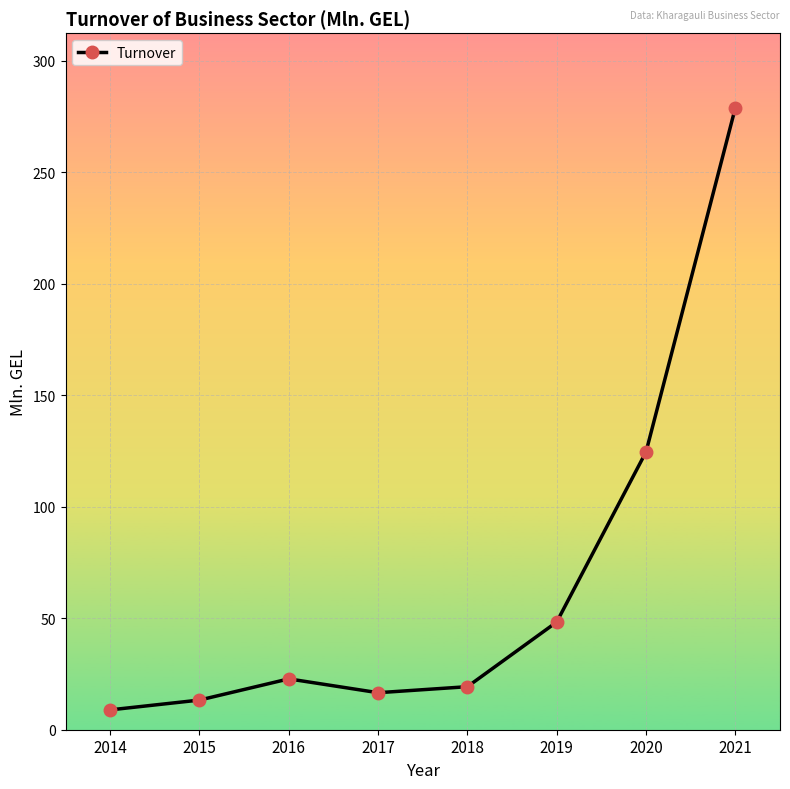

Count the number of data series in this chart.

1